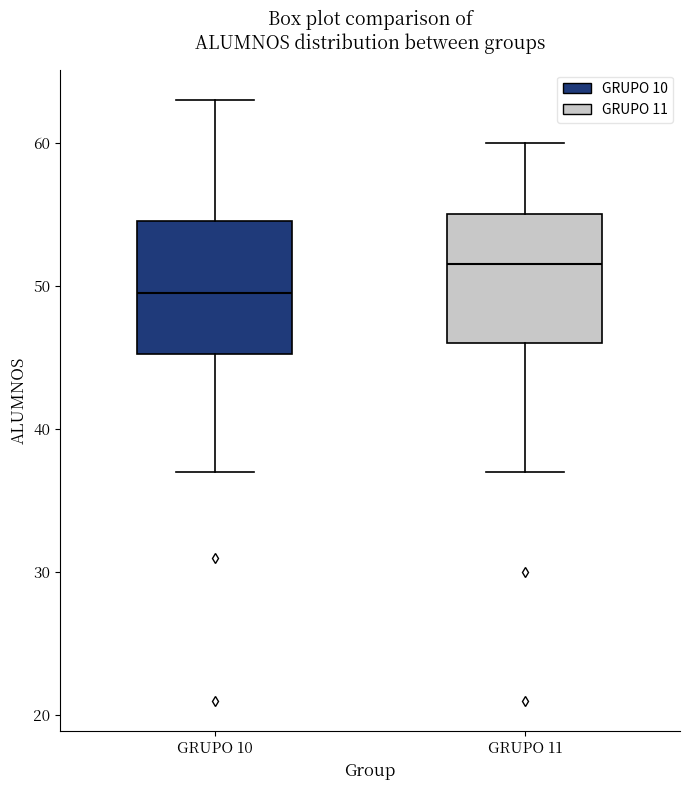

Reading left to right, transcribe this box plot: for each box, give where its median line is, the range the box spans, and where its two whiskers end, as read against the y-axis. The values are not printed on the chart, so give them approximately, as read against the axis.

GRUPO 10: median 50, box 45 to 55, whiskers 37 to 63
GRUPO 11: median 52, box 46 to 55, whiskers 37 to 60